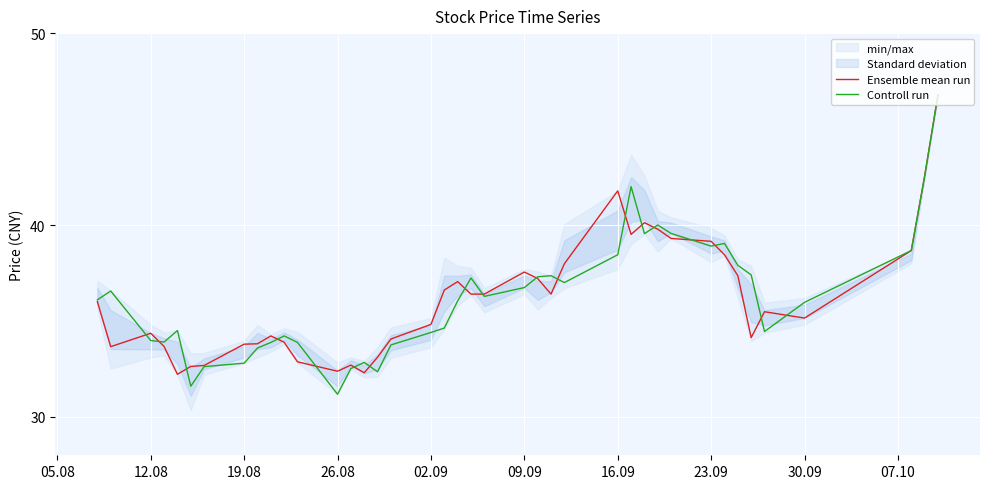

What is the minimum value for Controll run?

31.2